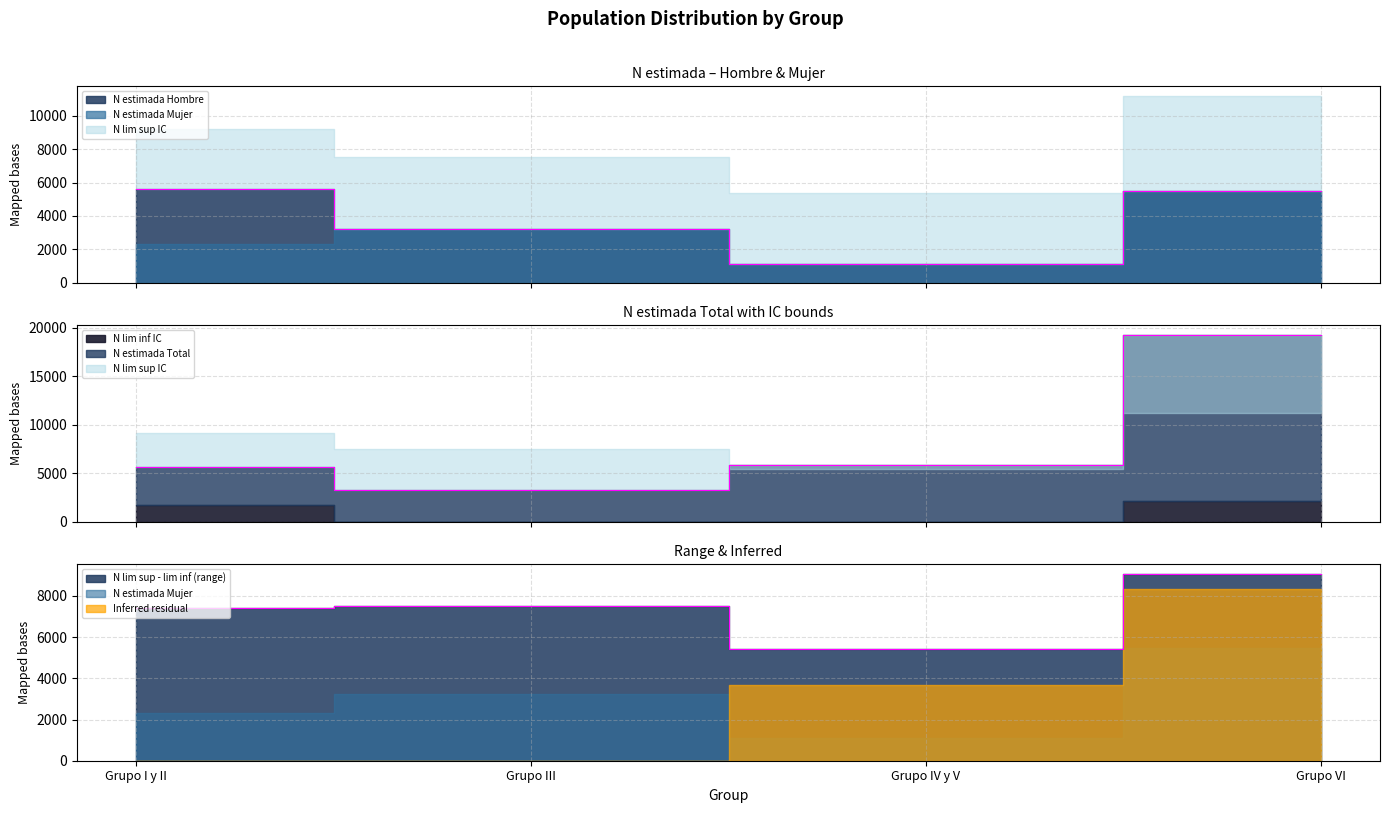

What position from the right is Grupo I y II?

4